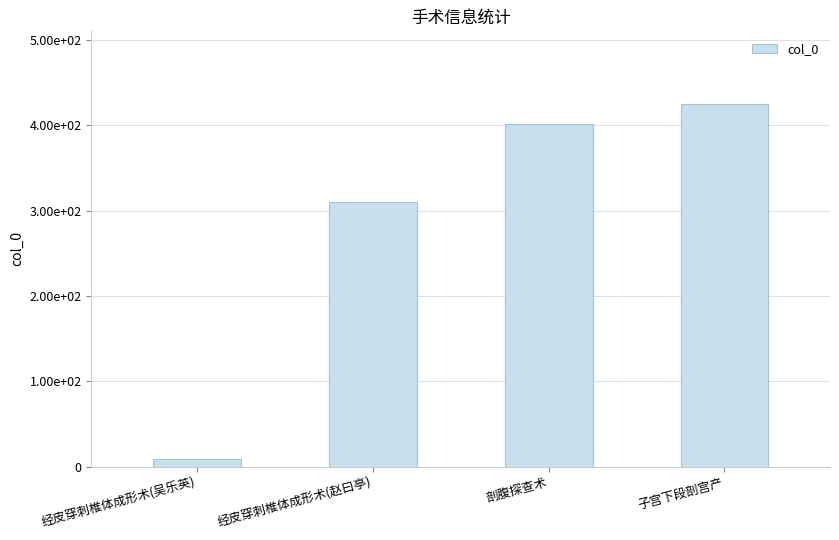

Does the chart contain any negative values?

No